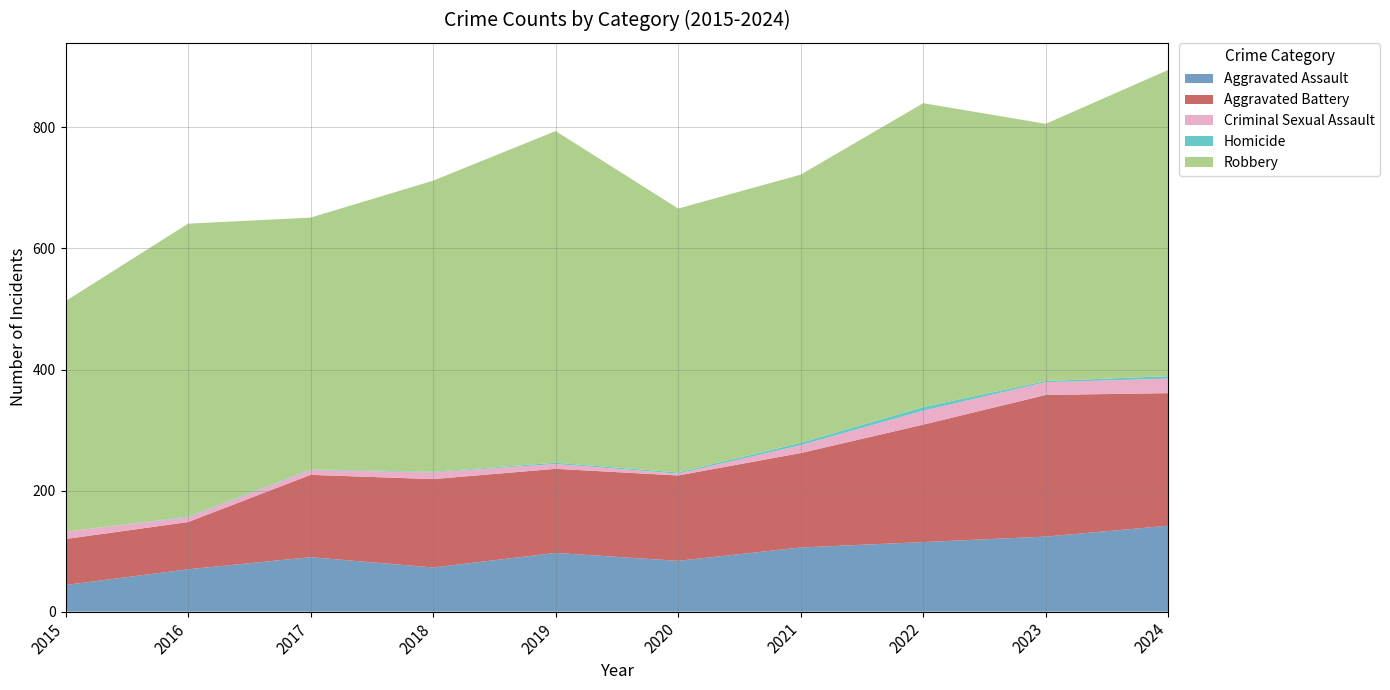

Reading left to right, what are all the values shown in this chart?

Aggravated Assault: 2015=44	2016=70	2017=90	2018=73	2019=97	2020=84	2021=106	2022=115	2023=124	2024=142
Aggravated Battery: 2015=76	2016=78	2017=136	2018=146	2019=139	2020=141	2021=156	2022=194	2023=234	2024=219
Criminal Sexual Assault: 2015=12	2016=8	2017=8	2018=11	2019=8	2020=3	2021=13	2022=23	2023=21	2024=24
Homicide: 2015=0	2016=1	2017=1	2018=1	2019=2	2020=2	2021=4	2022=6	2023=2	2024=4
Robbery: 2015=381	2016=484	2017=416	2018=481	2019=548	2020=436	2021=443	2022=502	2023=425	2024=506